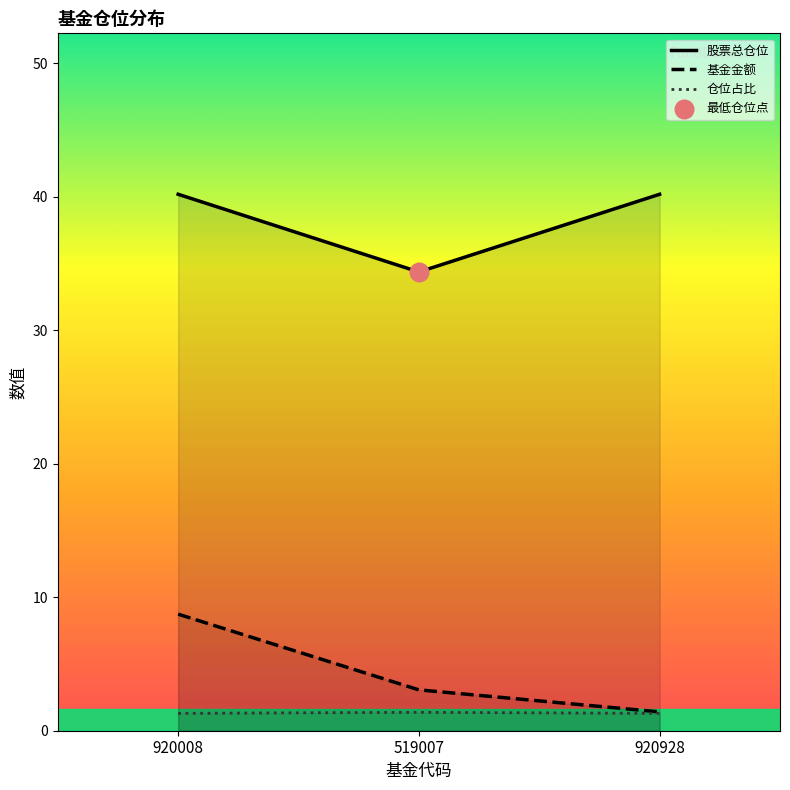

What are all the series names shown in the legend?

股票总仓位, 基金金额, 仓位占比